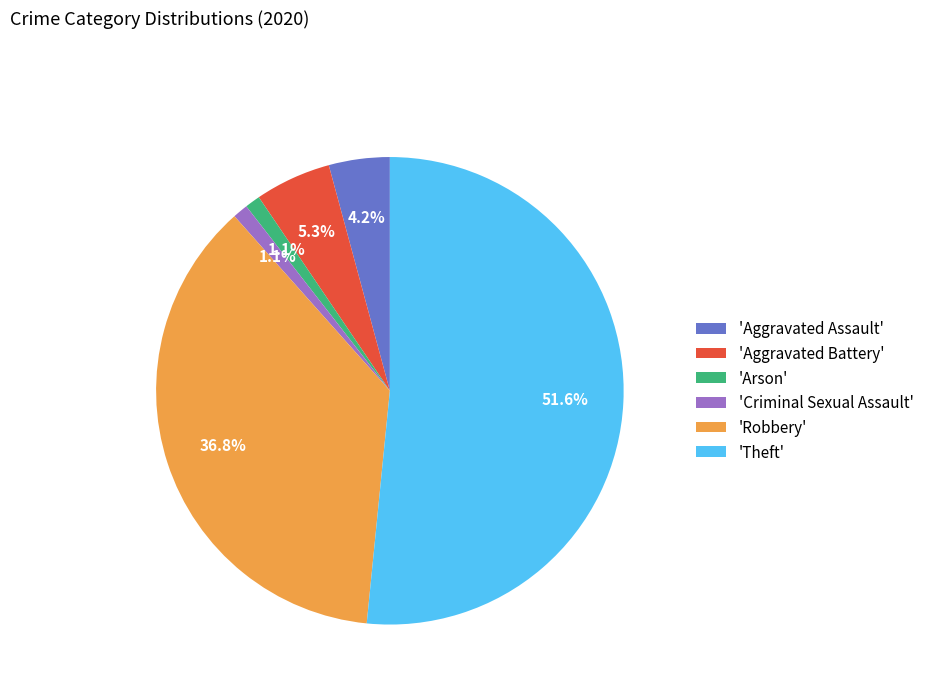

Which has a higher value, 'Theft' or 'Arson'?

'Theft'